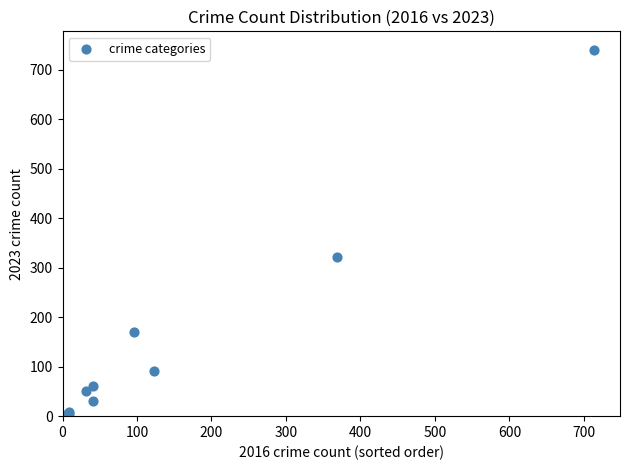

What Y value in the scatter plot is closest to 372?

321